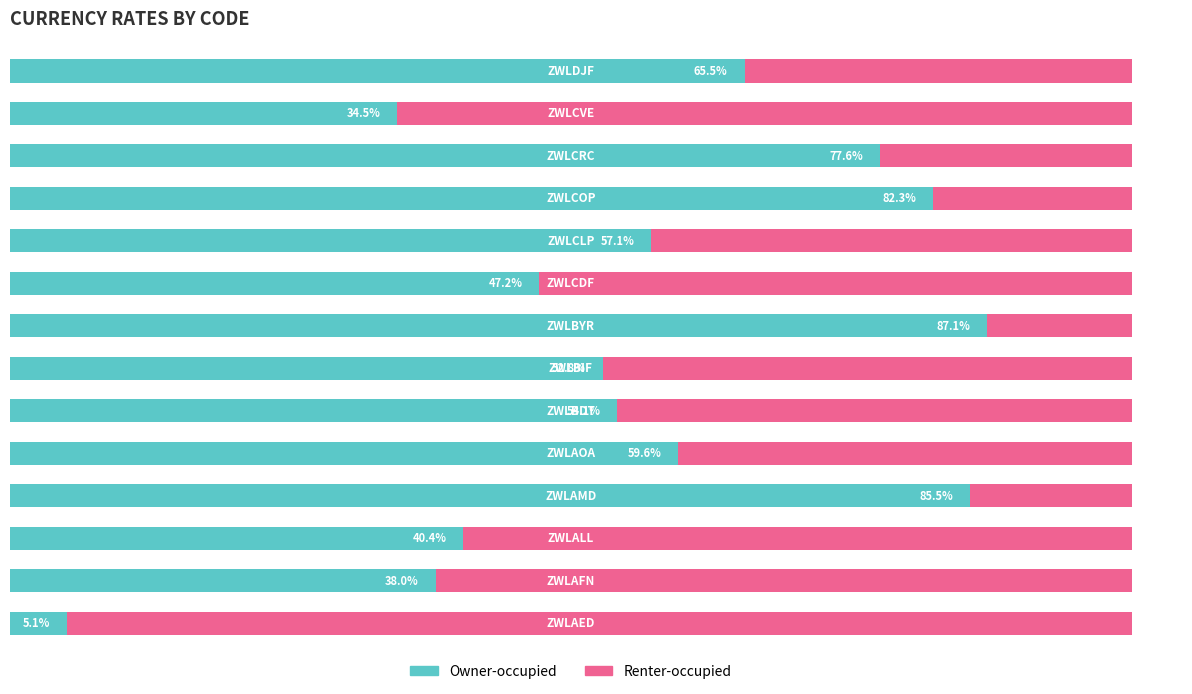

List the series in order of their overall mean, highest first.

Owner-occupied, Renter-occupied